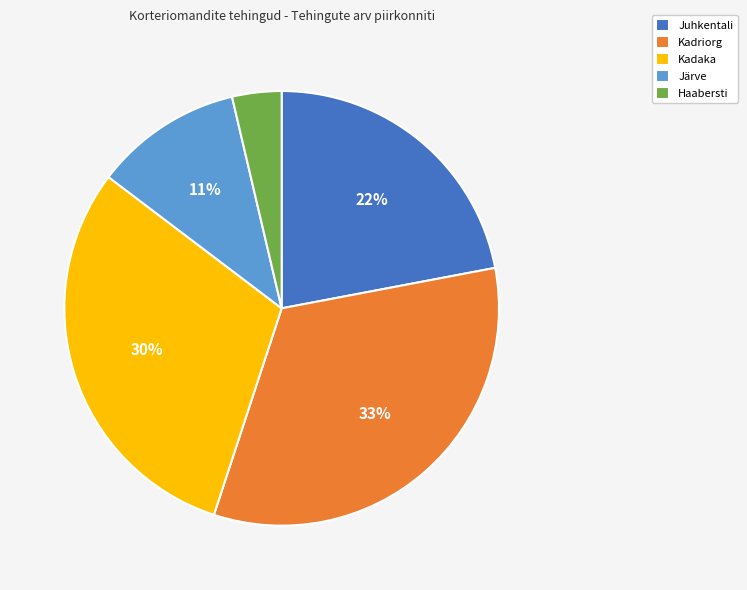

Is there a majority slice in this chart?

No